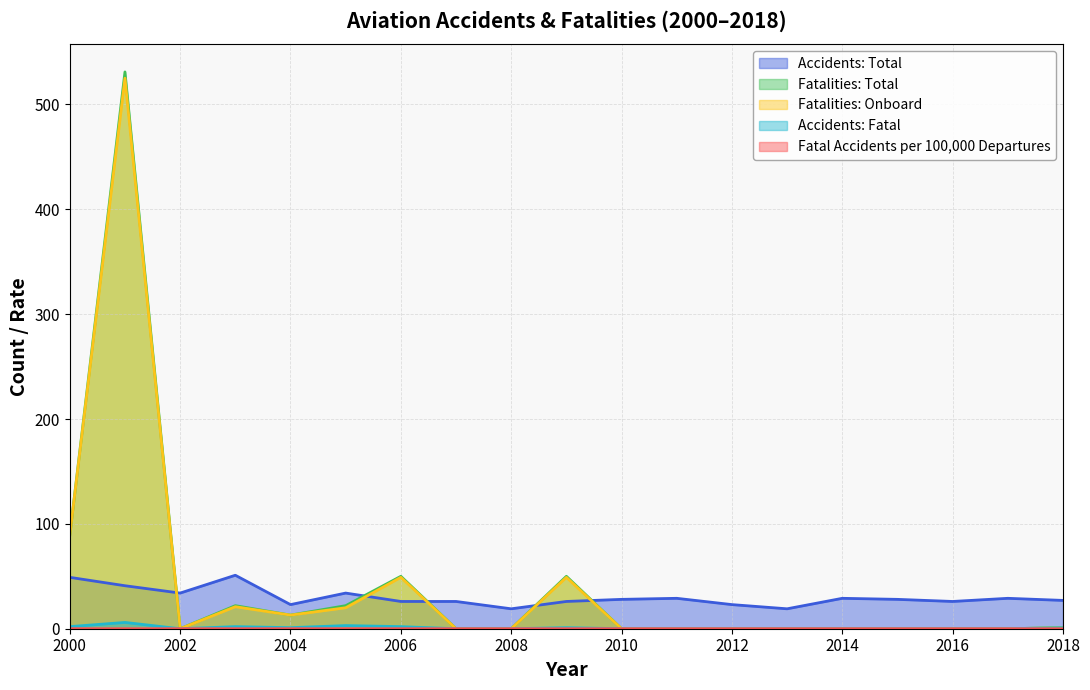

Rank the series by their maximum value, from lowest to highest.

Fatal Accidents per 100,000 Departures, Accidents: Fatal, Accidents: Total, Fatalities: Onboard, Fatalities: Total